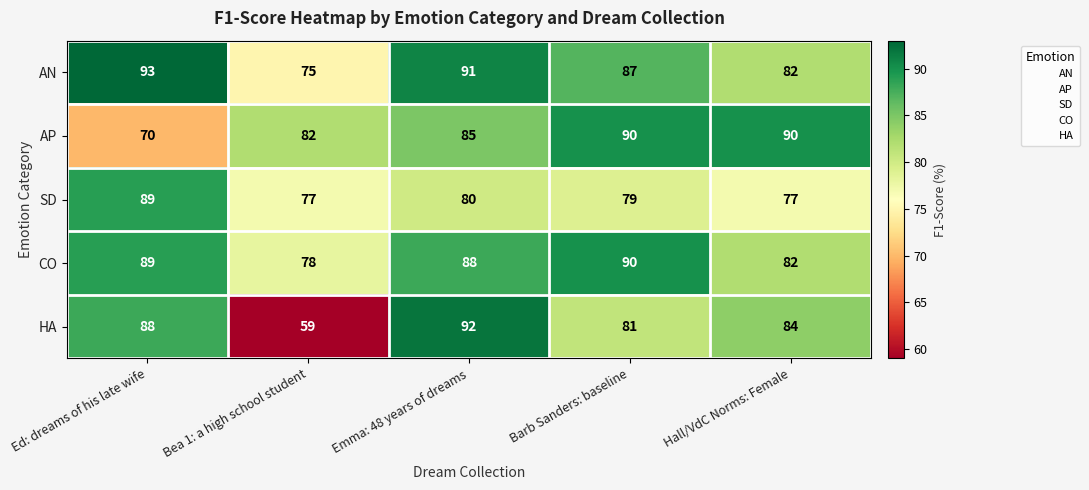

Reading left to right, what are all the values shown in this chart?

AN: 93	75	91	87	82
AP: 70	82	85	90	90
SD: 89	77	80	79	77
CO: 89	78	88	90	82
HA: 88	59	92	81	84